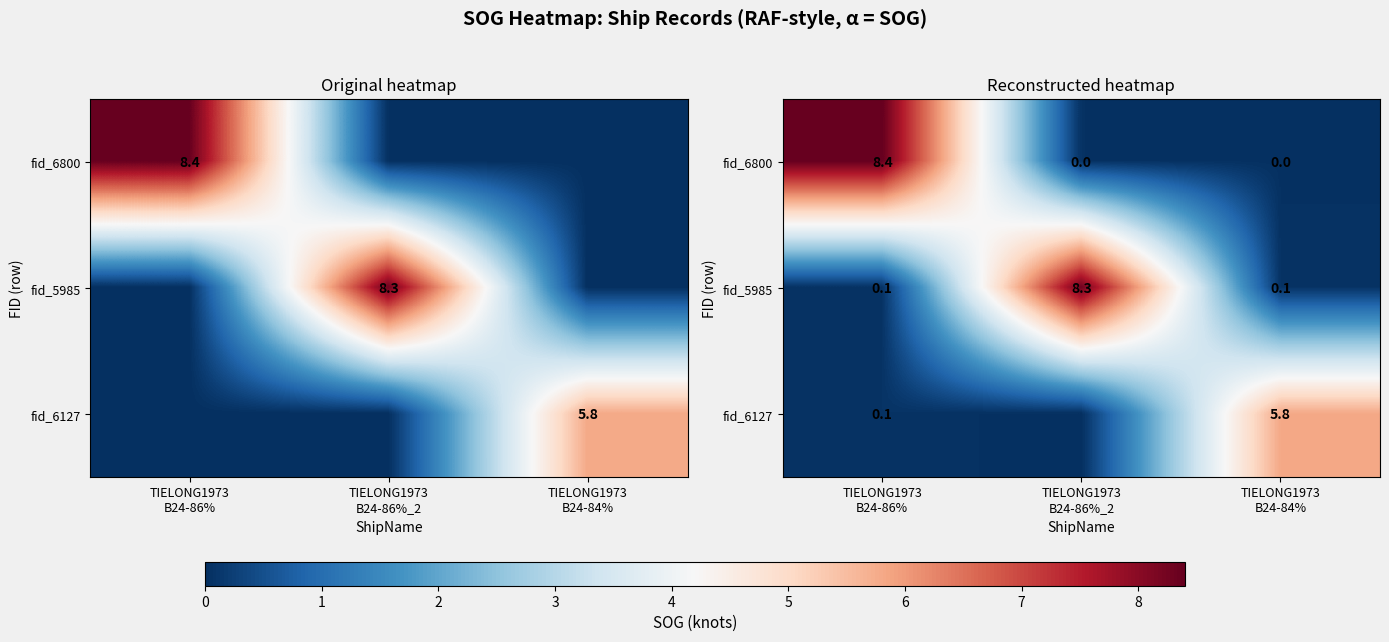

What is the difference between the row_2 values at TIELONG1973
B24-86% and TIELONG1973
B24-86%_2?

0.1